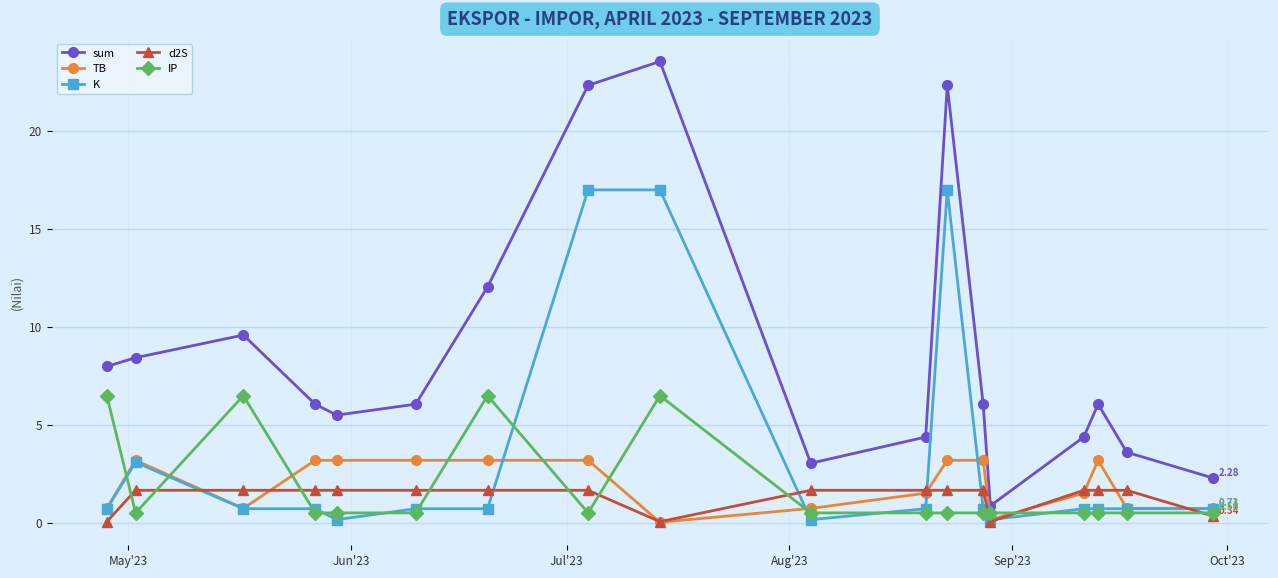

True or false: IP and TB intersect in this chart.

True